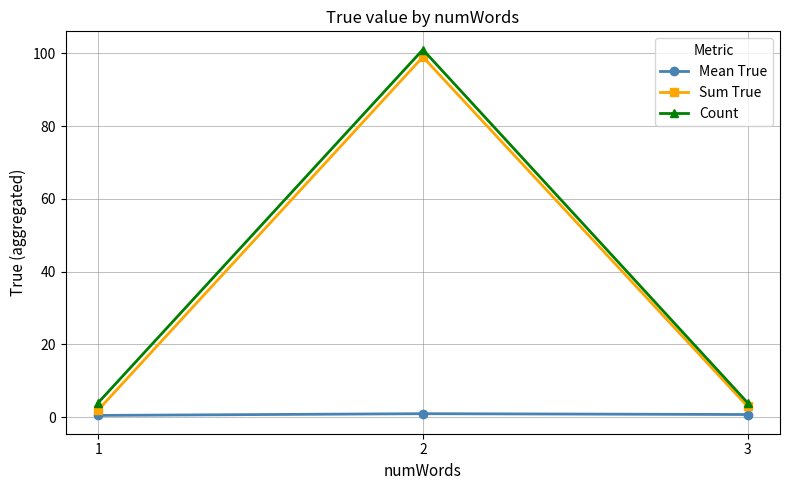

How many data points does each series have?

3